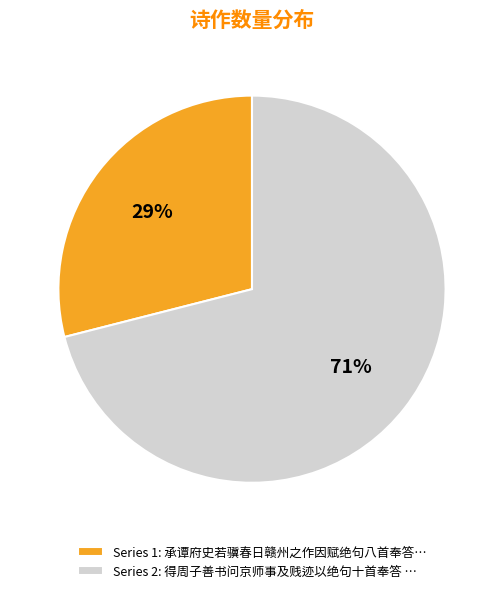

To the nearest percent, what is the average slice percentage?

50%